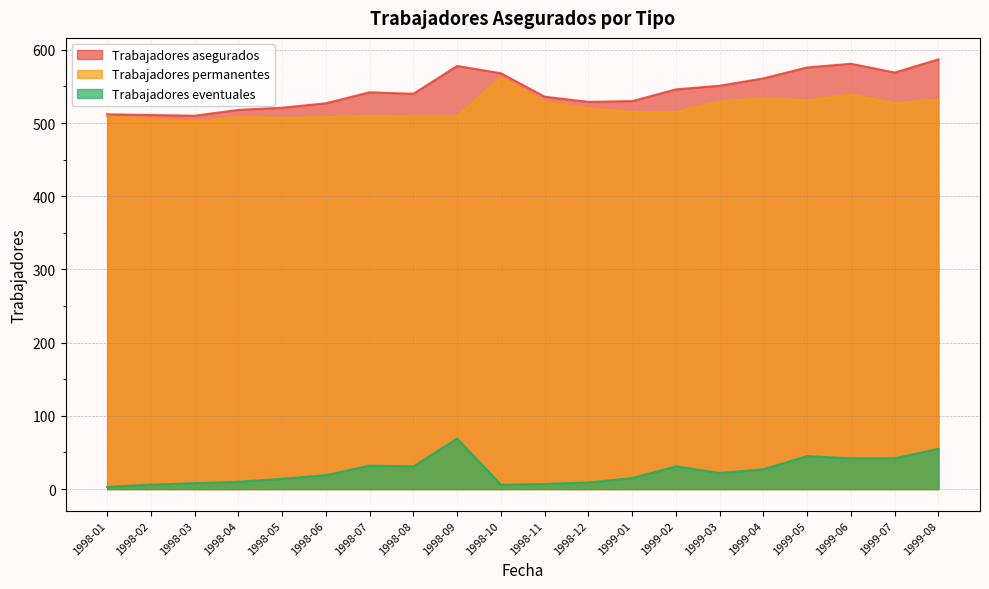

What is the difference between the maximum and minimum values in the Trabajadores permanentes series?

60